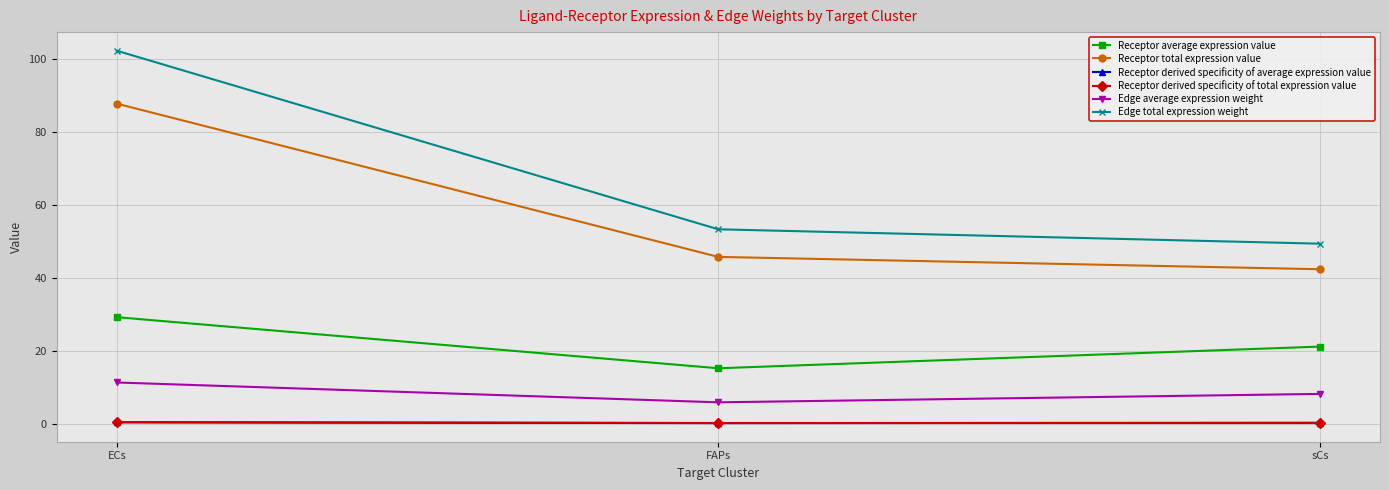

Which series has the largest total across all categories?

Edge total expression weight